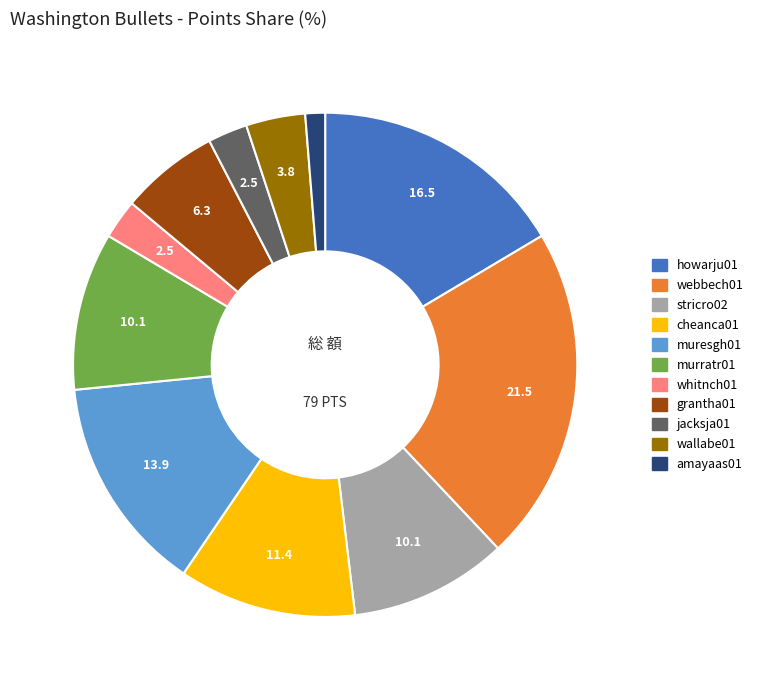

What is the largest slice in the pie chart?

webbech01